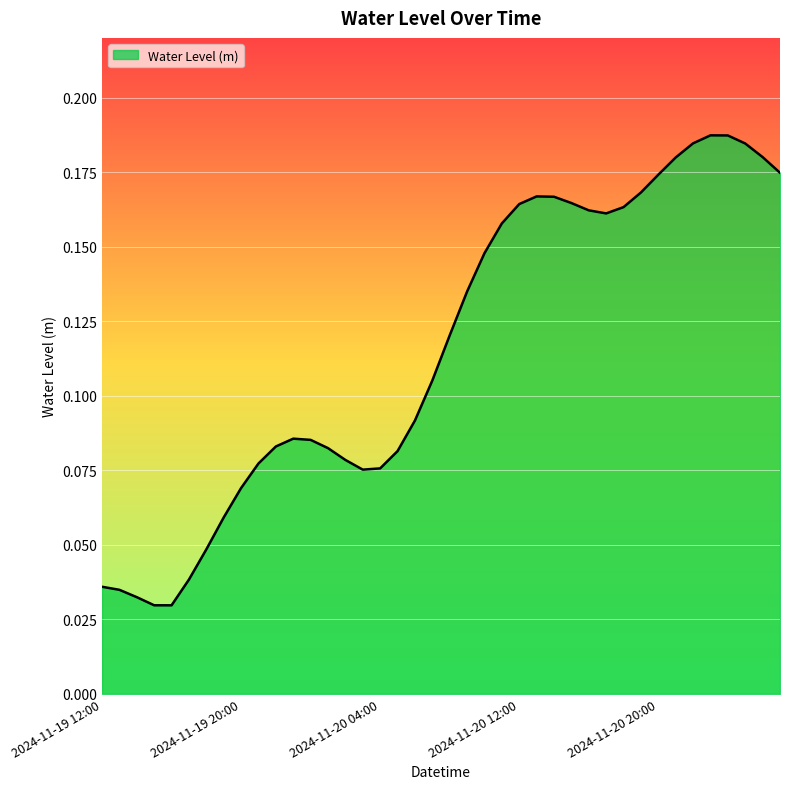

At which category does the data reach its first local valley?

2024-11-19 16:00